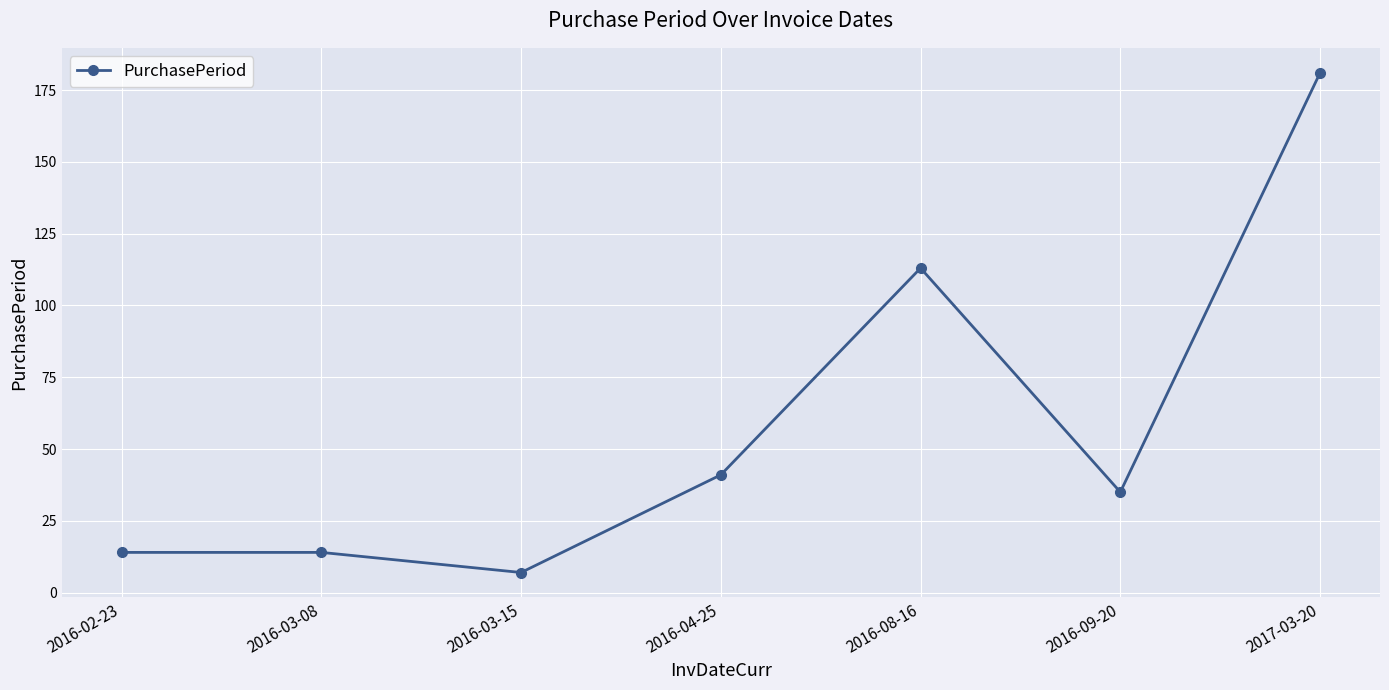

Where is the data nearest to the value 94?

2016-08-16